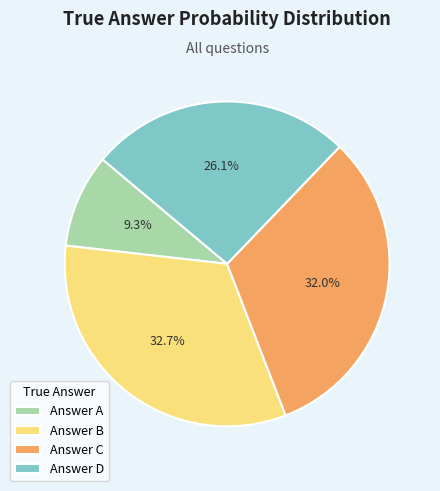

Is there a majority slice in this chart?

No